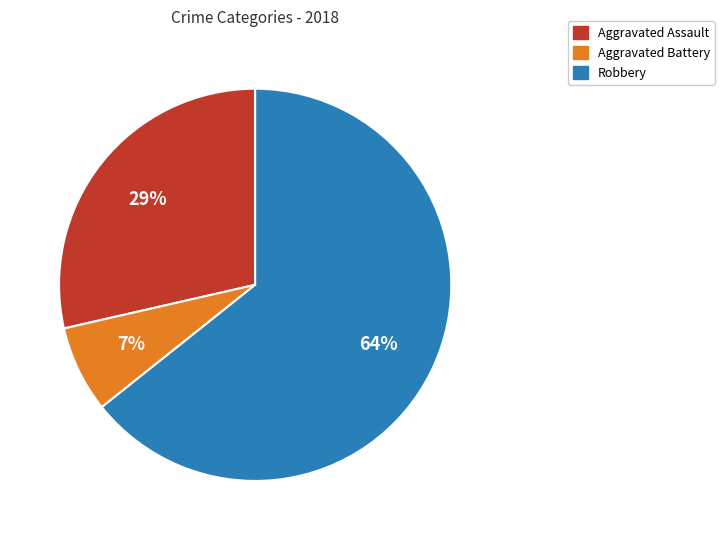

Is there a majority slice in this chart?

Yes